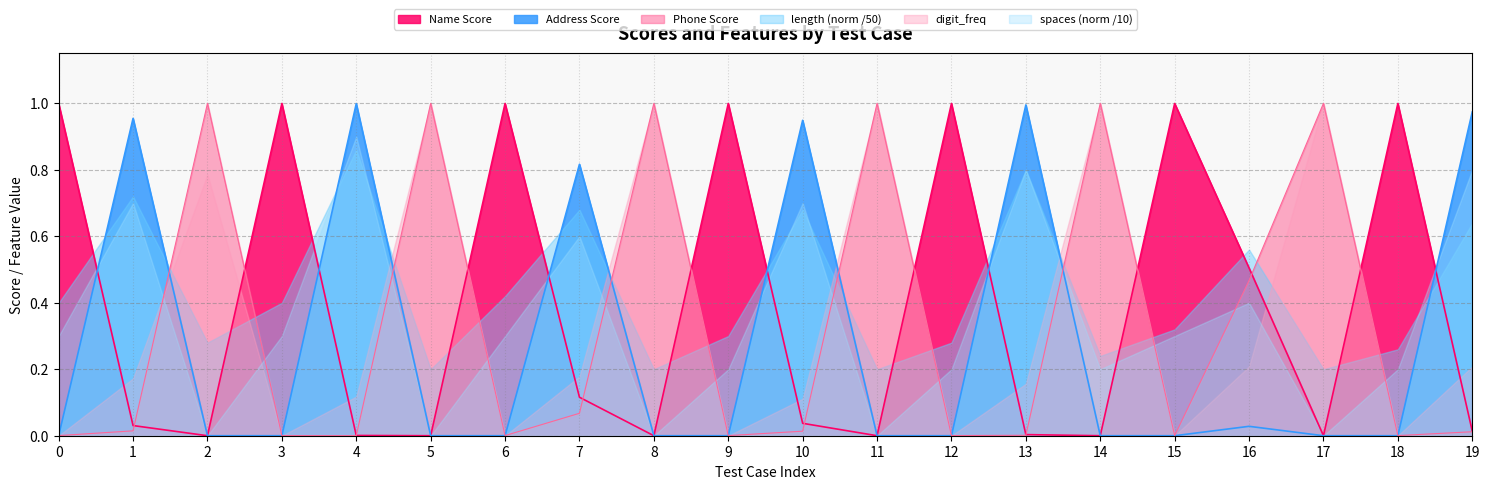

How many categories are shown in the chart?

20